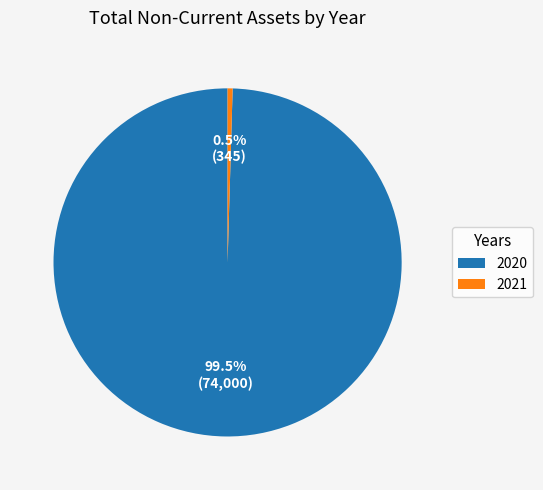

Is 2020 the majority of the pie?

Yes